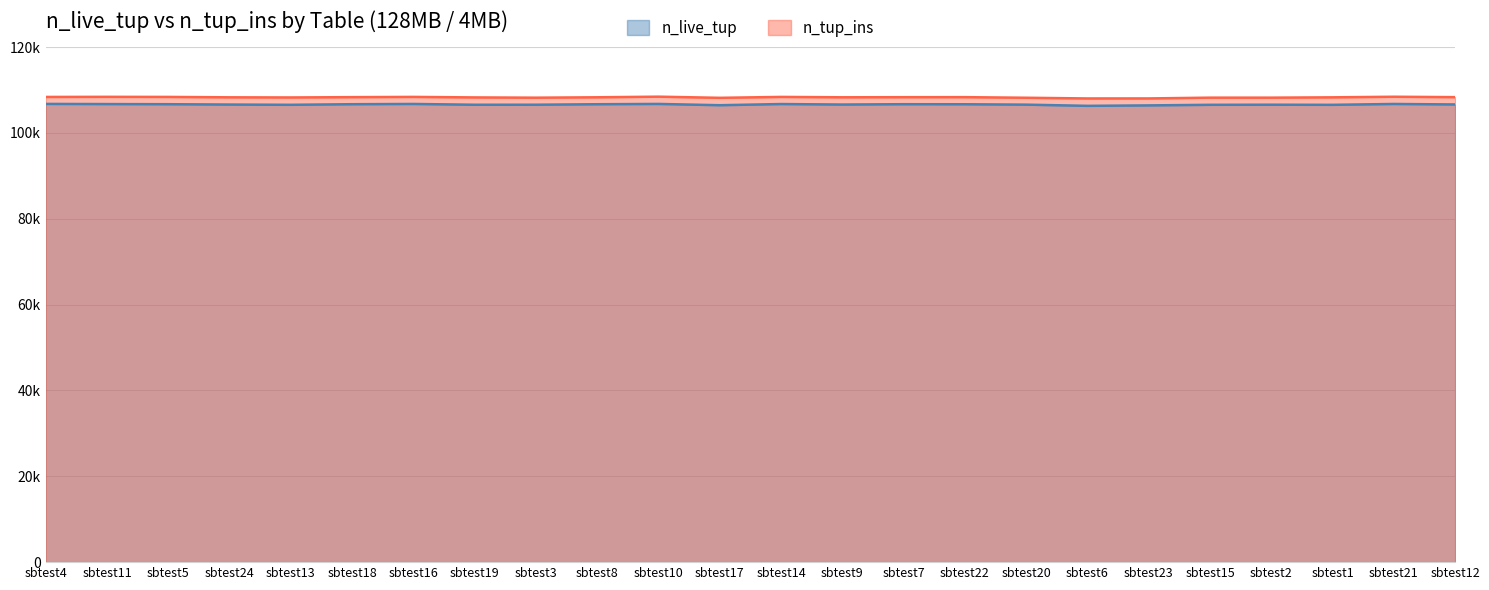

Is the value of n_live_tup at sbtest8 greater than the value of n_tup_ins at sbtest4?

No